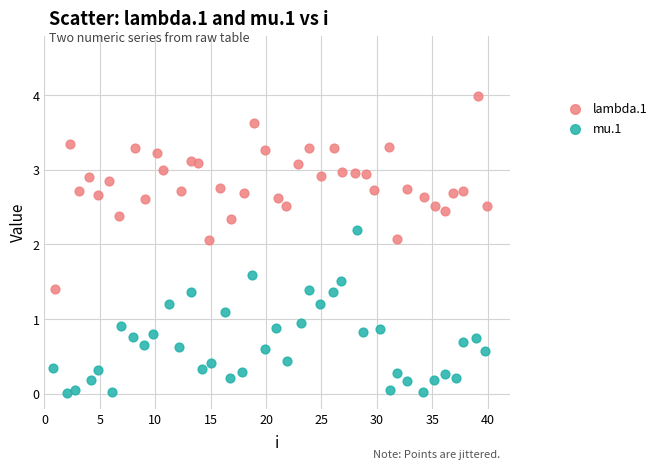

Which series contains the lowest Y value?

mu.1